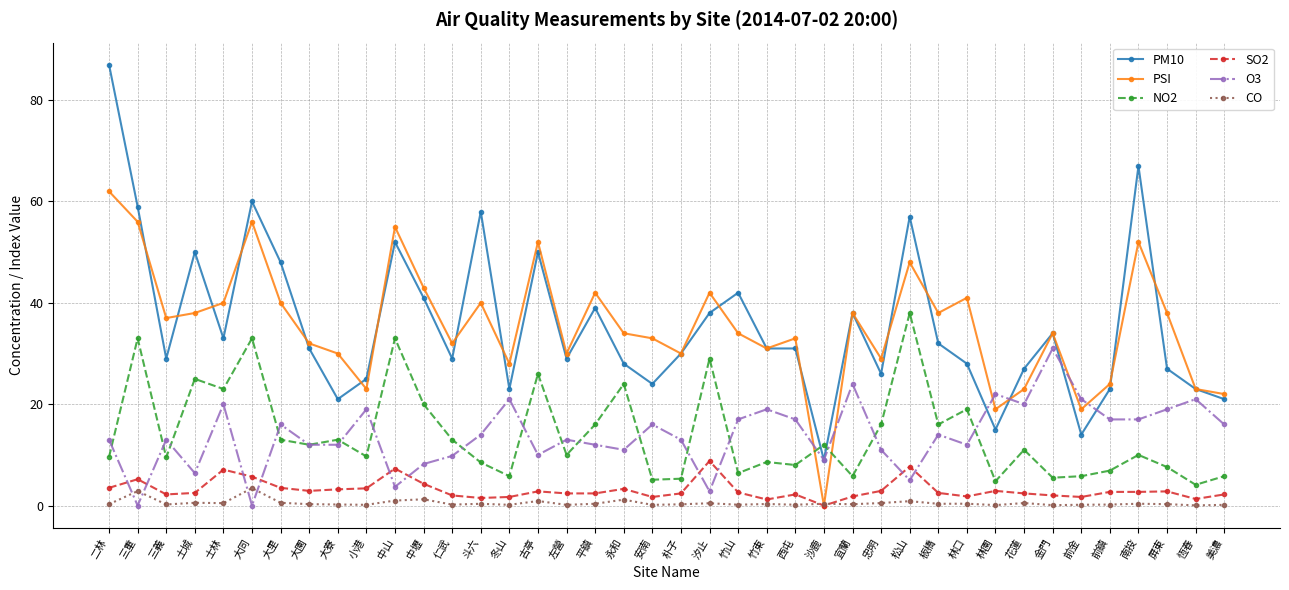

What is the difference between the second highest and minimum values in the PM10 series?

58.0